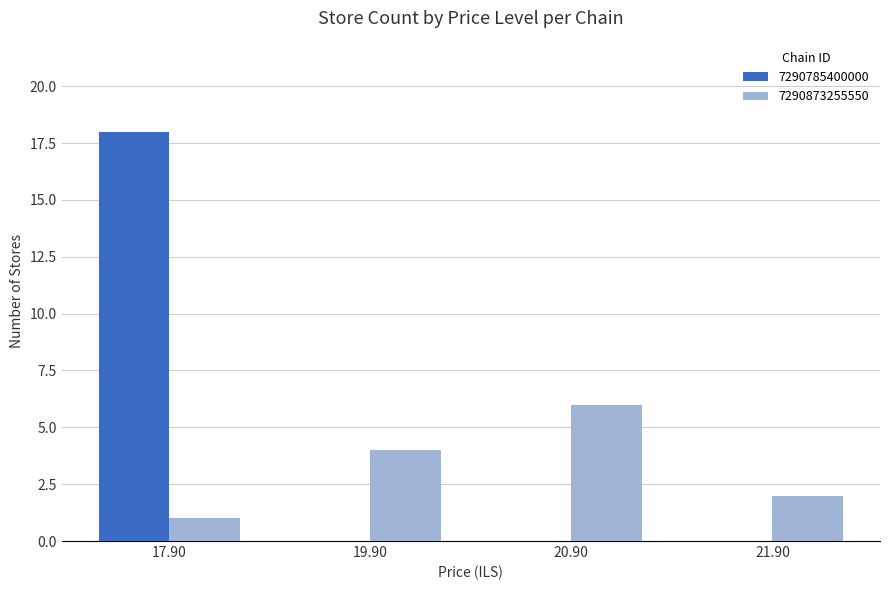

How many groups of bars are there?

4